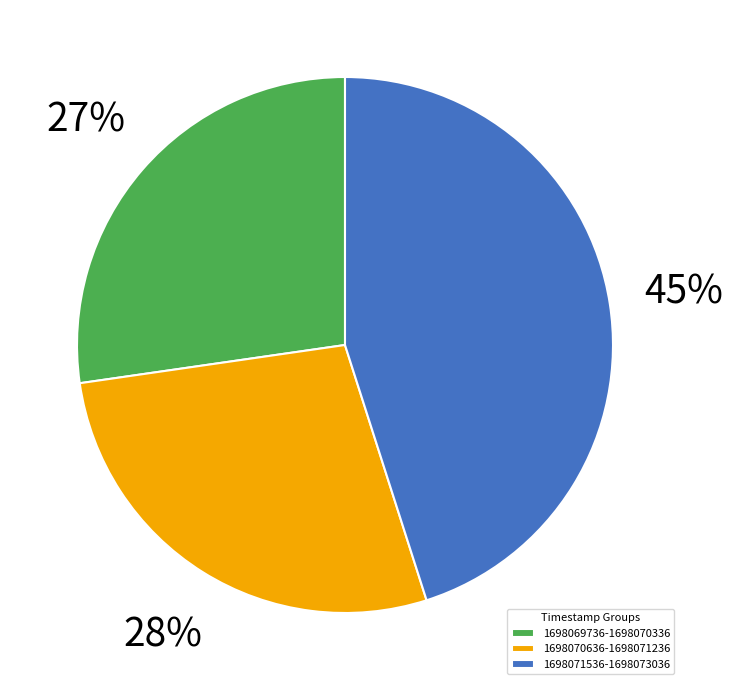

Does any single category account for the majority?

No